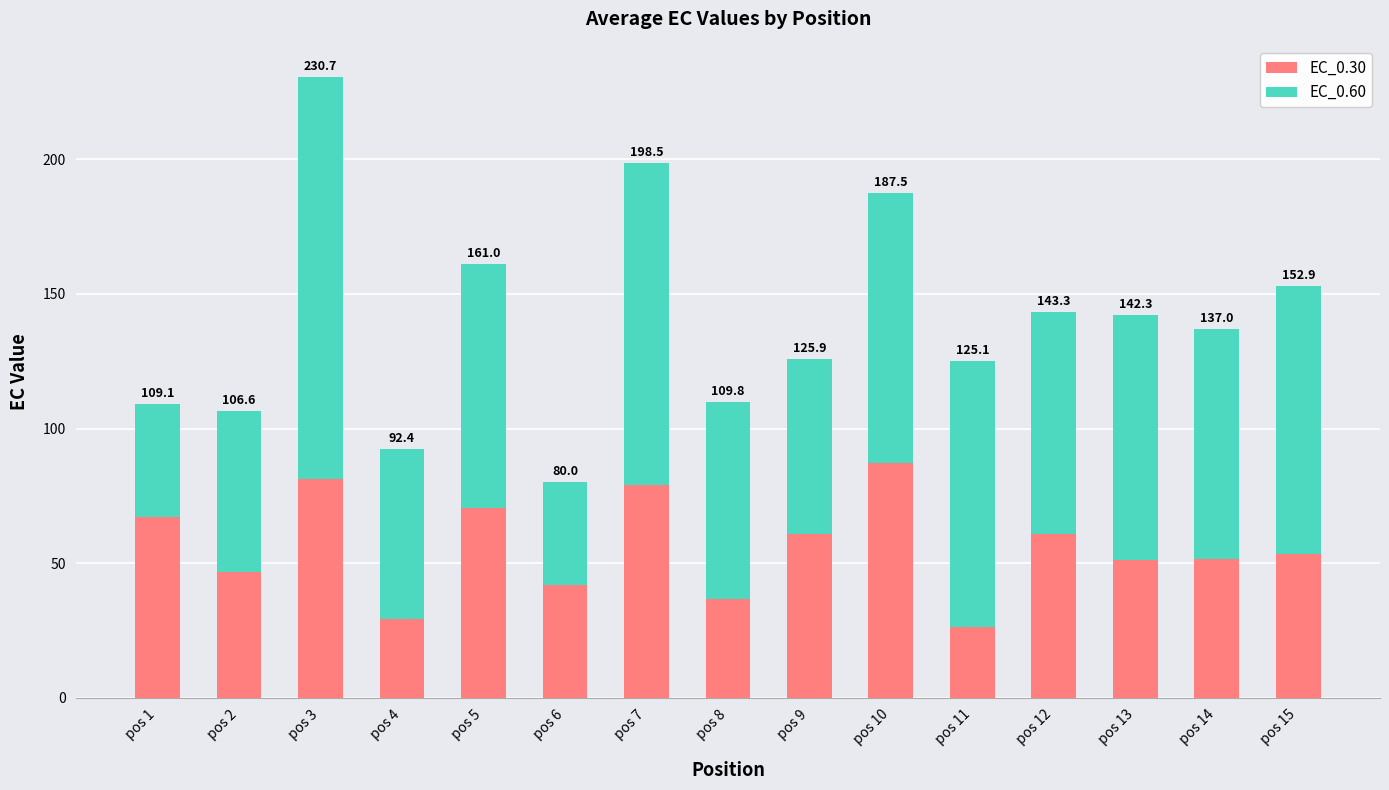

Which series has the largest total across all categories?

EC_0.60